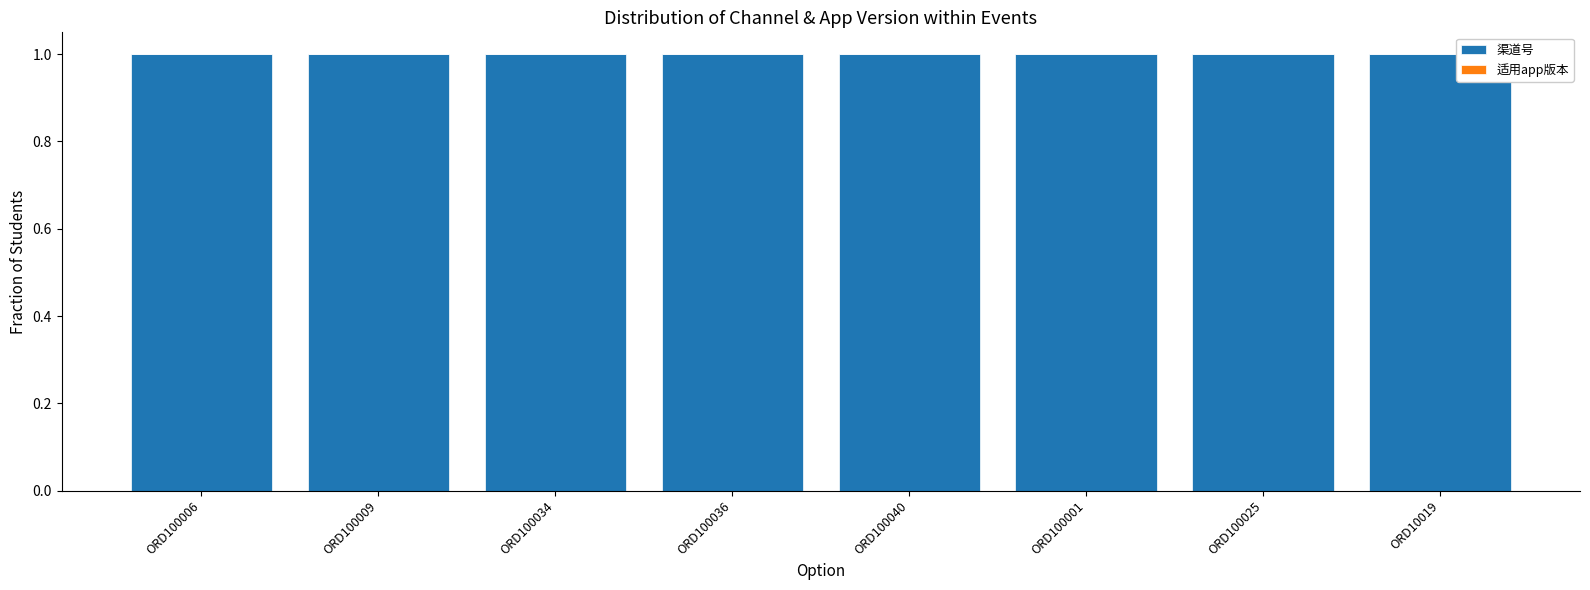

The value of 渠道号 at ORD100025 is 0.6. True or false?

False